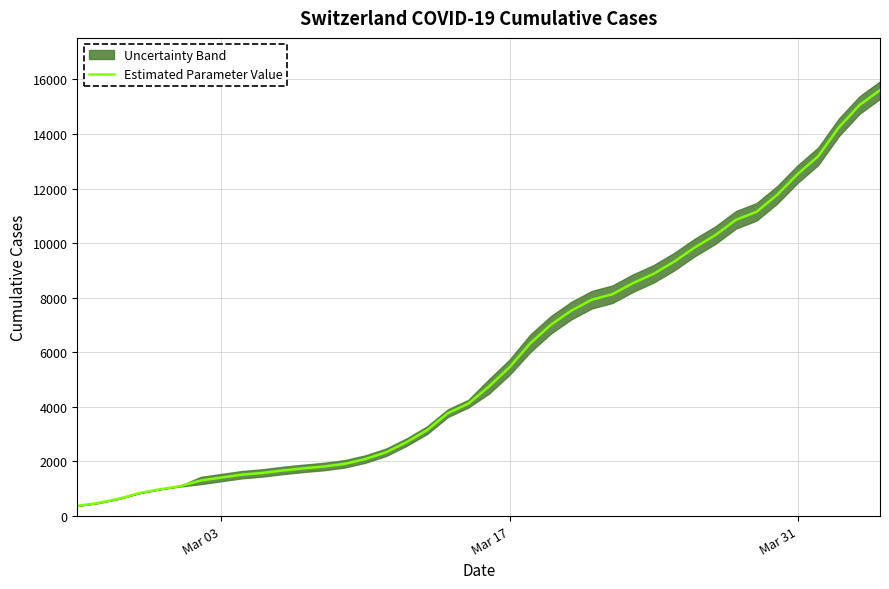

What is the lowest value of the Estimated Parameter Value series?

375.0